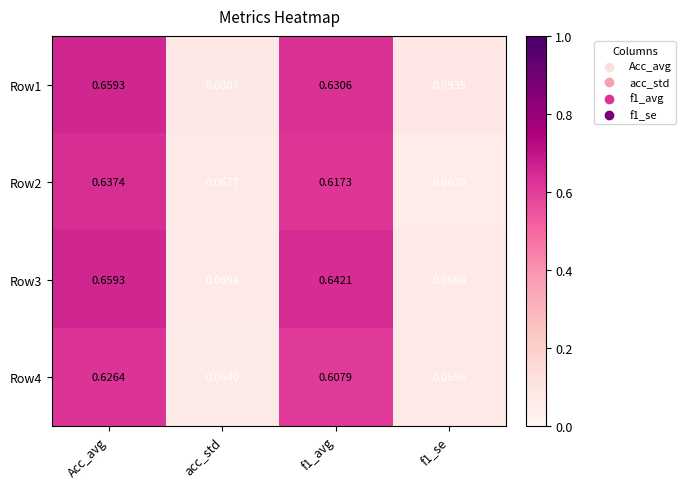

At which category is the sum across all series the highest?

Acc_avg